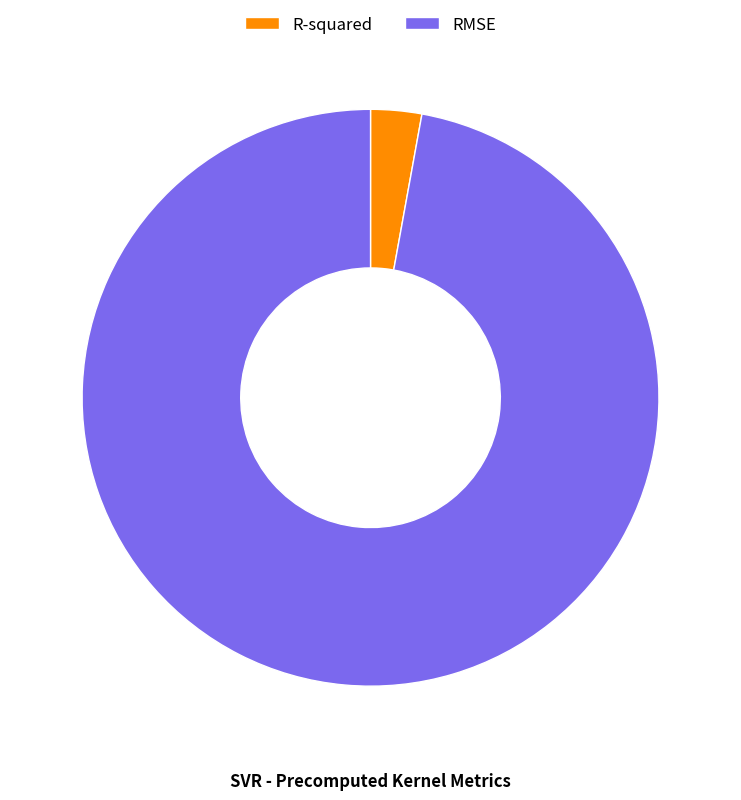

The RMSE slice represents 82% of the pie. True or false?

False